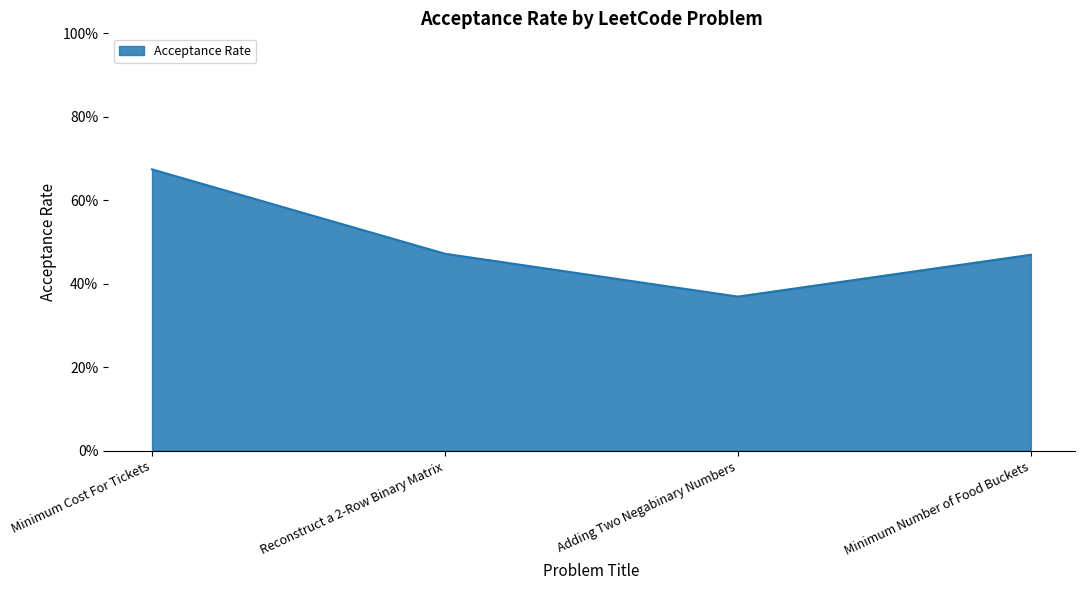

True or false: the data shows 0.1 at Adding Two Negabinary Numbers.

False